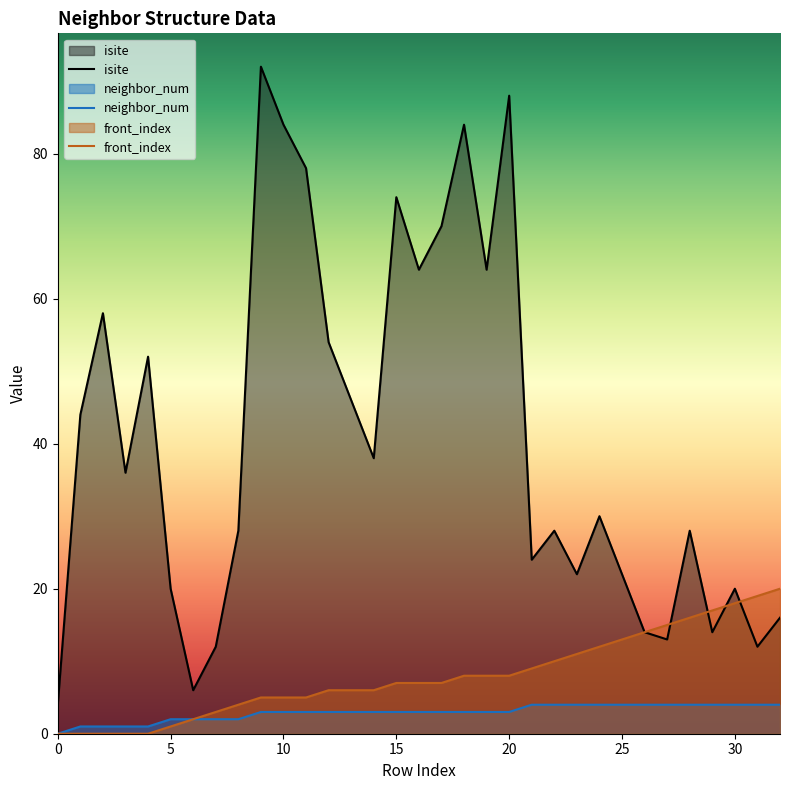

What is the maximum value for neighbor_num?

4